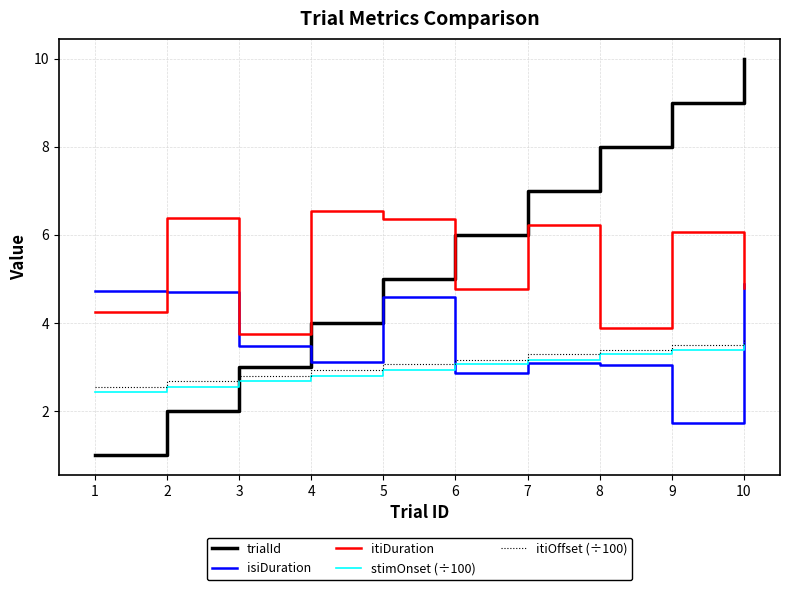

Is the value of stimOnset (÷100) at 2 greater than the value of itiOffset (÷100) at 9?

No